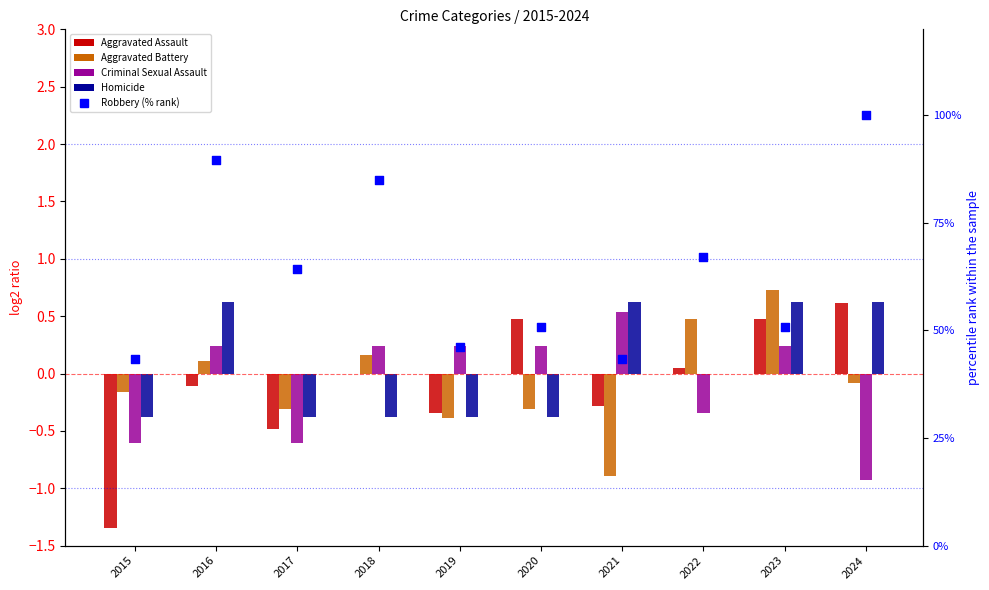

Which series has the largest Y range (max minus min)?

Robbery (% rank)